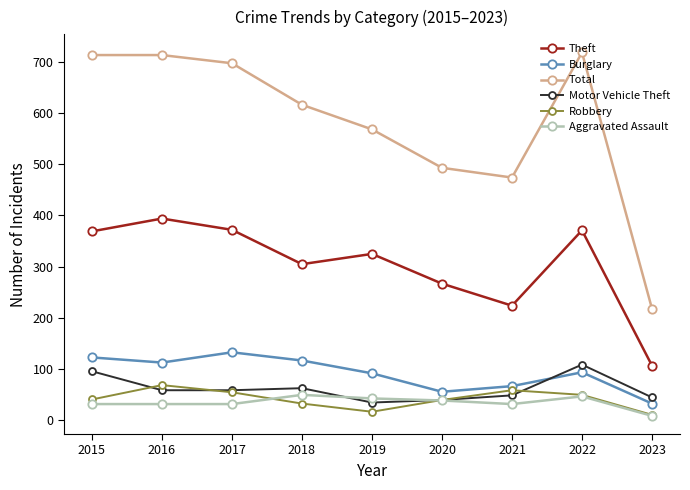

Which series has the widest spread of values?

Total